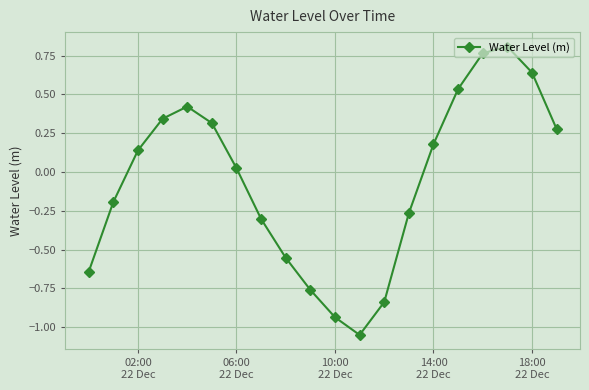

What is the difference between the second highest and minimum values?

1.8